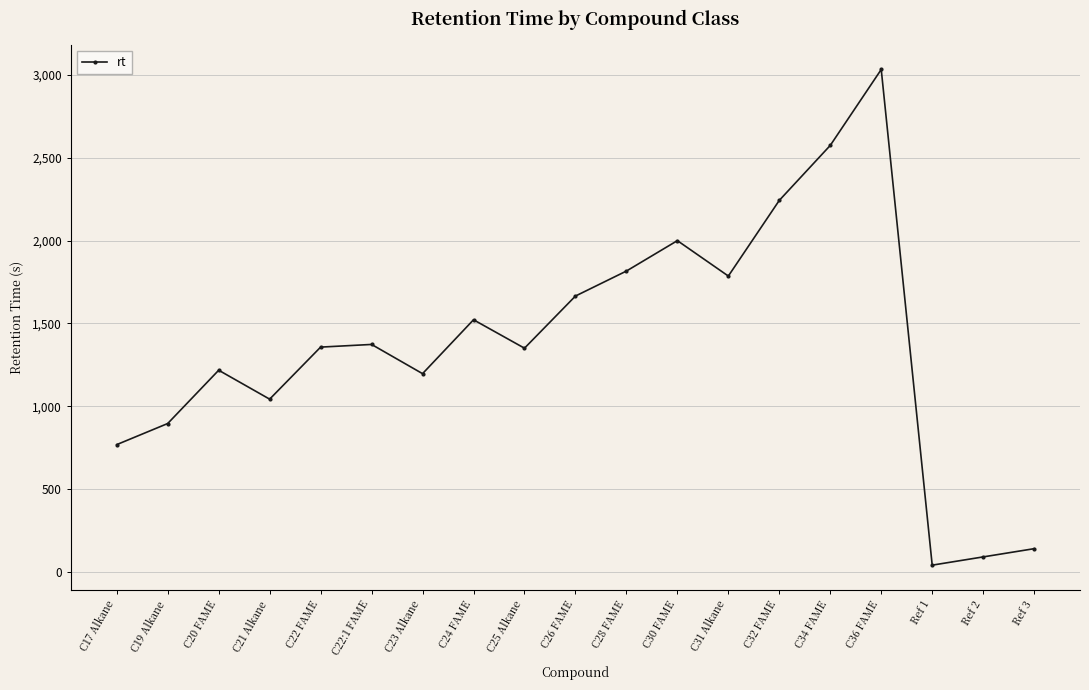

What is the difference between the values at C17 Alkane and Ref 2?

678.3